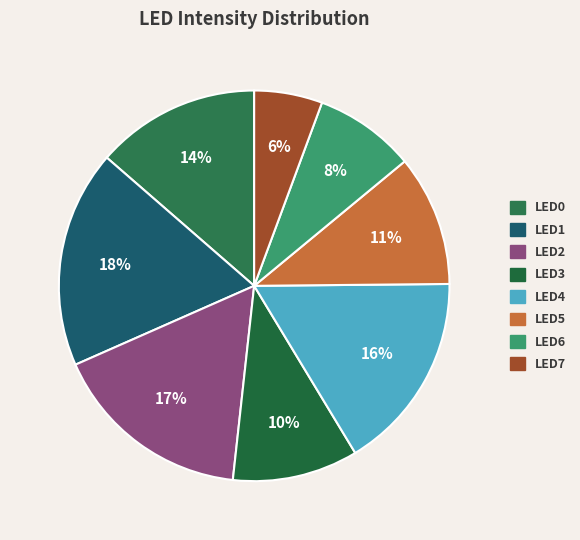

Count the number of slices in the pie.

8